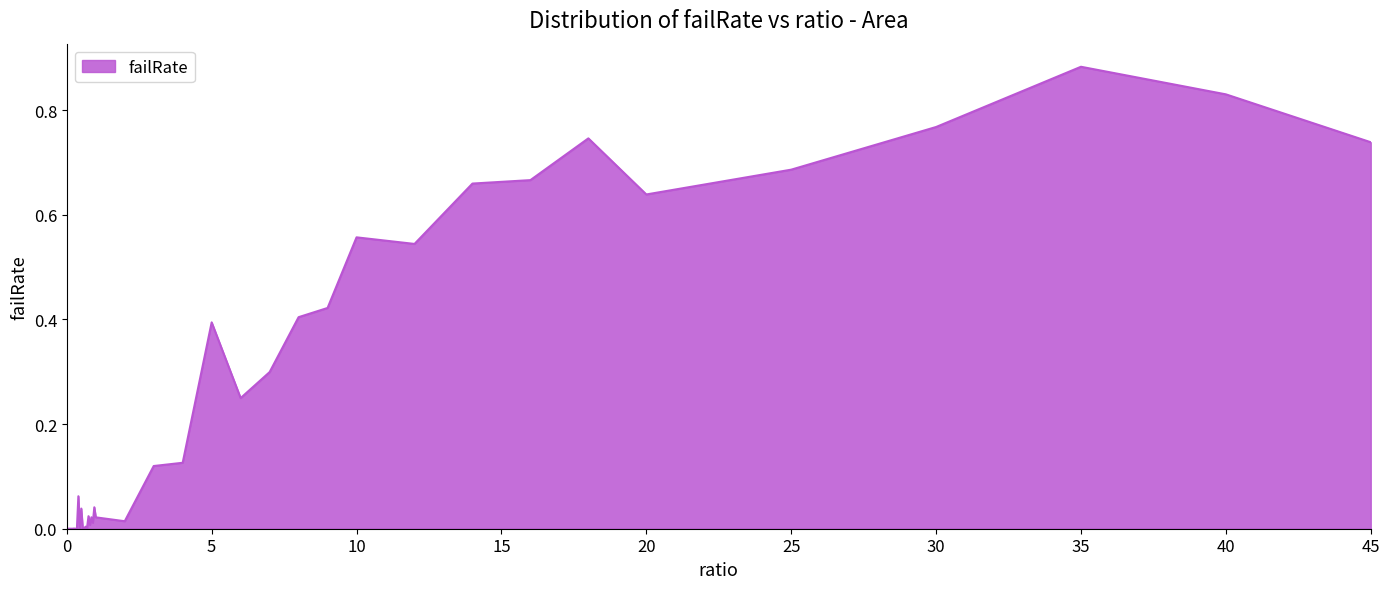

Which label corresponds to the largest value in the chart?

35